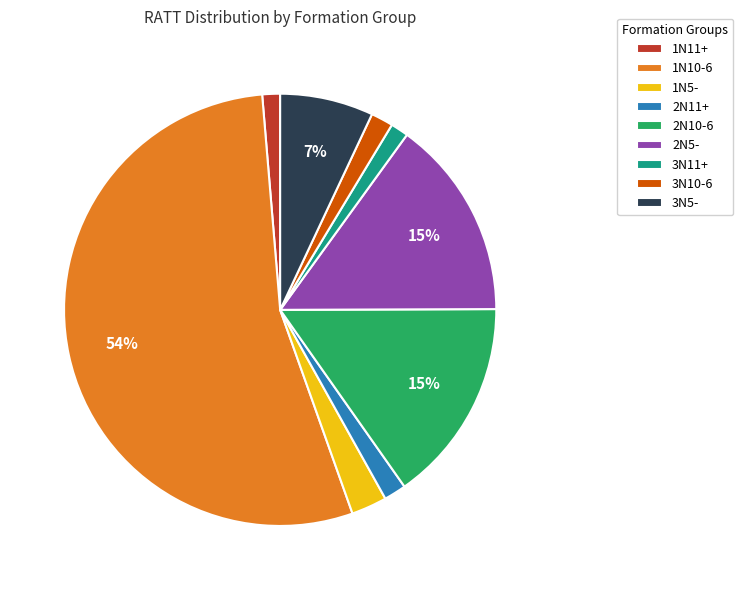

Which has a higher value, 1N10-6 or 3N10-6?

1N10-6